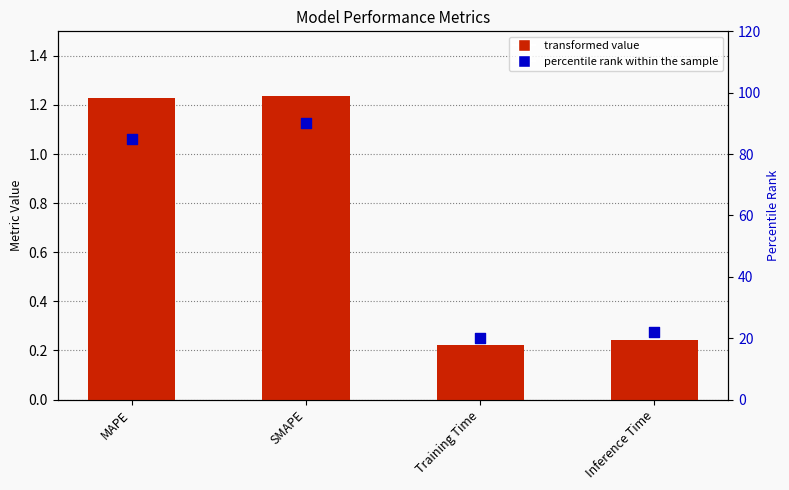

Which series has the largest total across all categories?

percentile rank within the sample